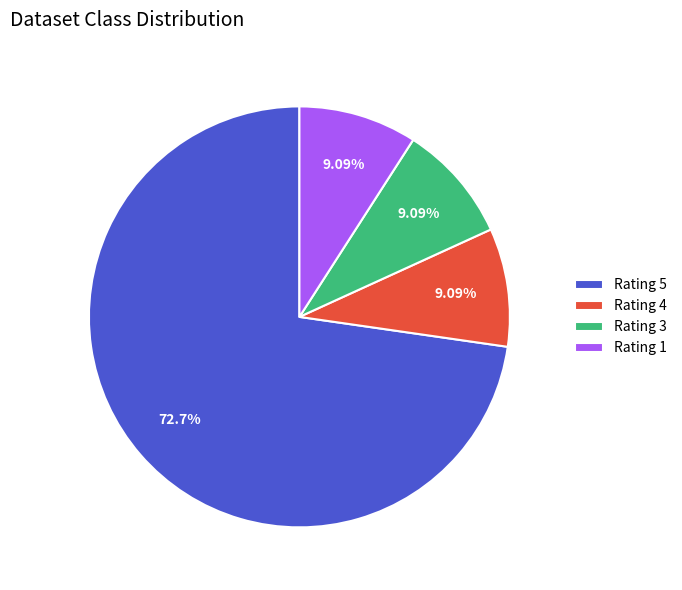

Which slice represents more than half of the pie?

Rating 5